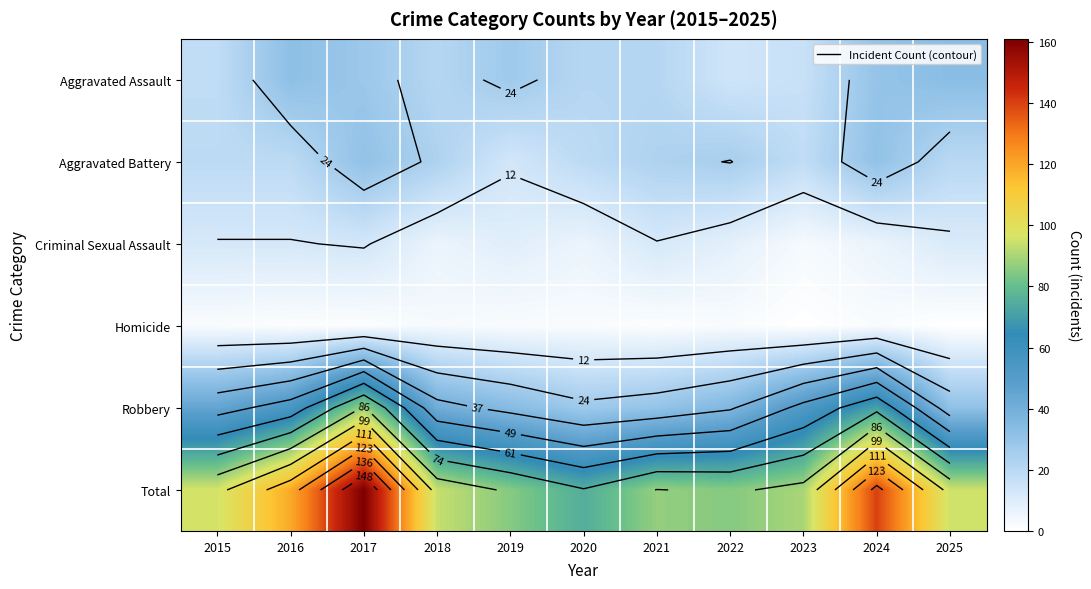

How many series are shown in this chart?

6